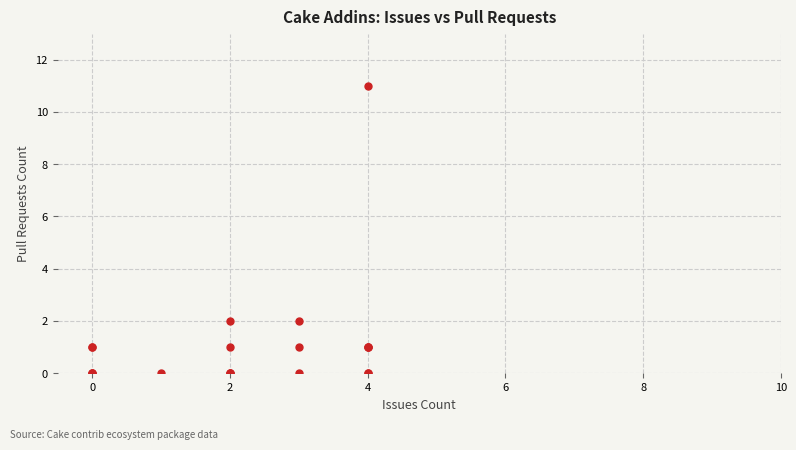

What is the sum of all values?

22